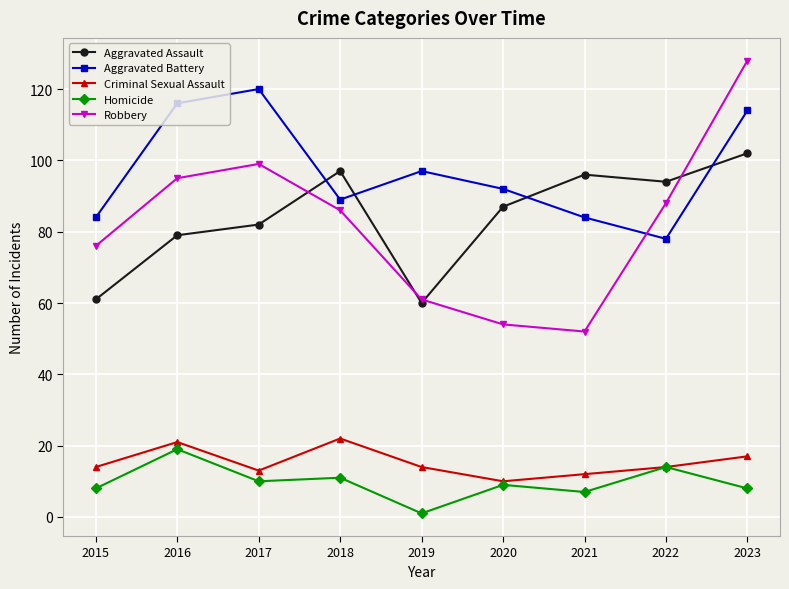

Where is the first local minimum for Aggravated Assault?

2019